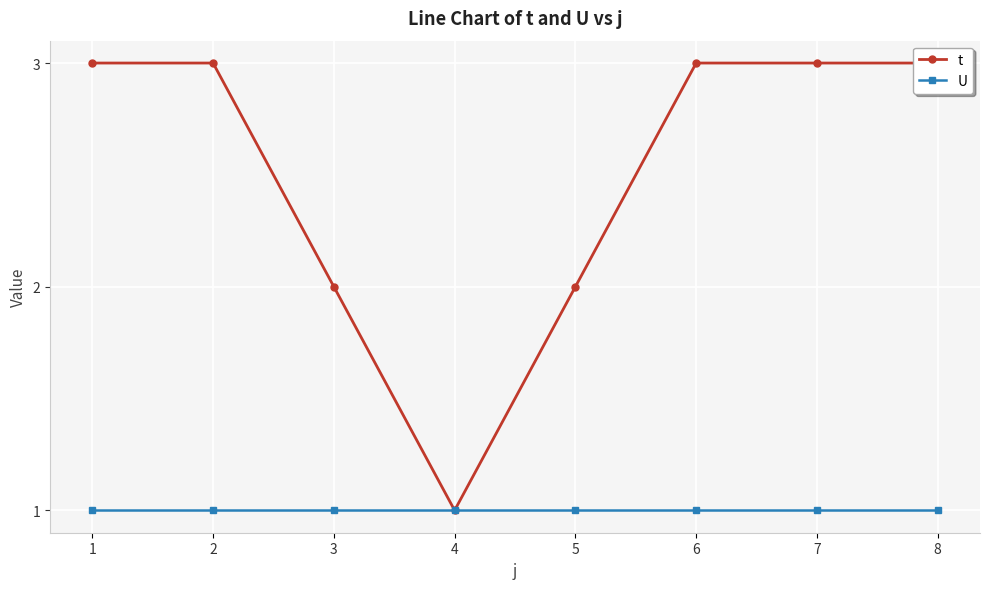

The value of t at 4 is 2. True or false?

False